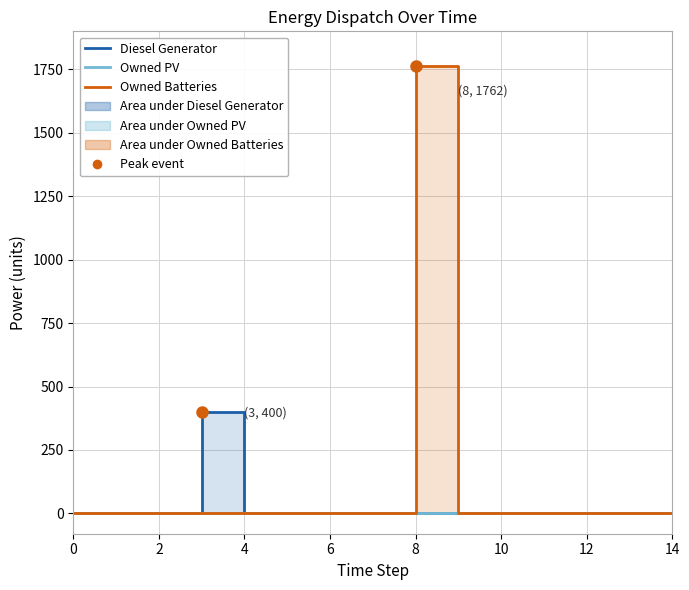

At which category is the sum across all series the highest?

8